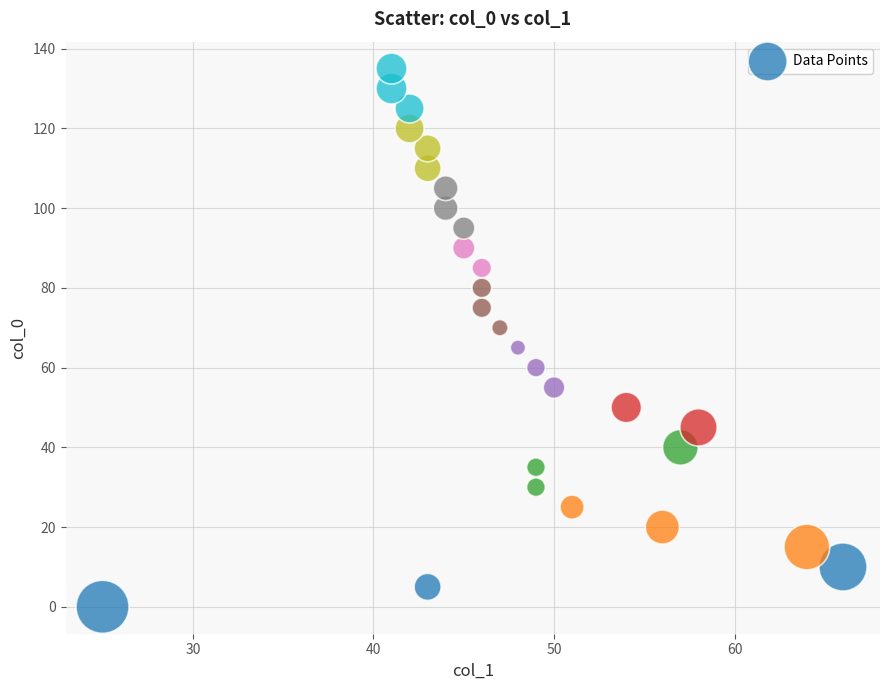

What is the range of Y values (max minus min)?

135